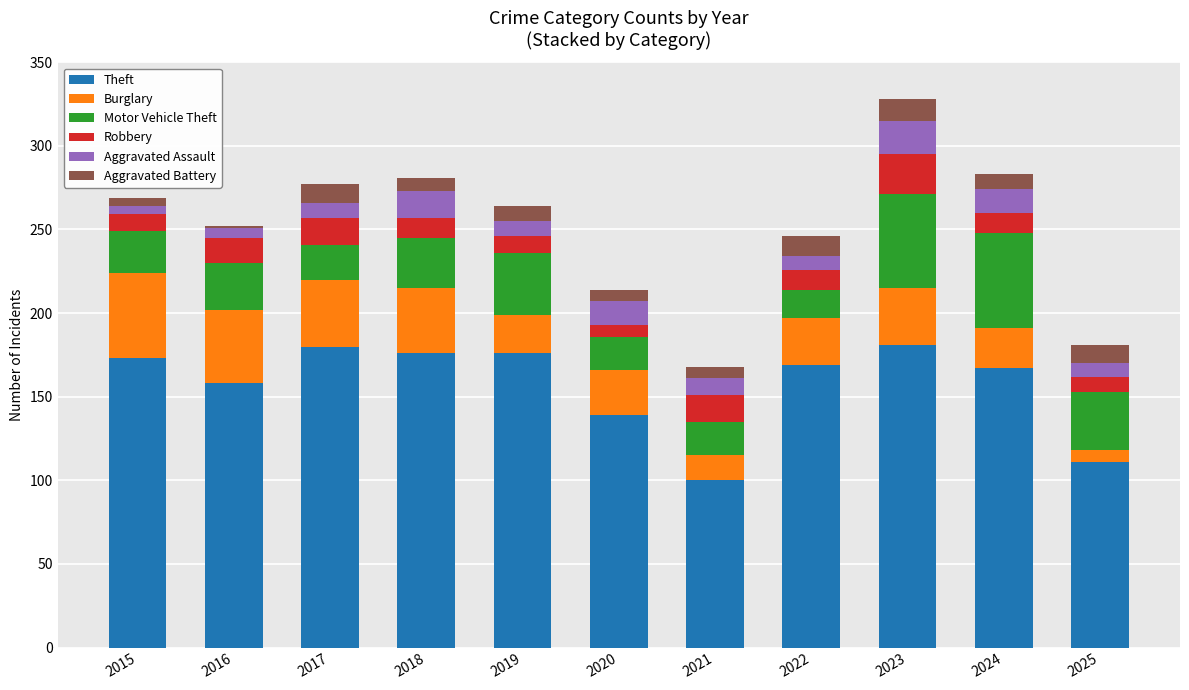

Is it true that Theft equals 258 at 2016?

False